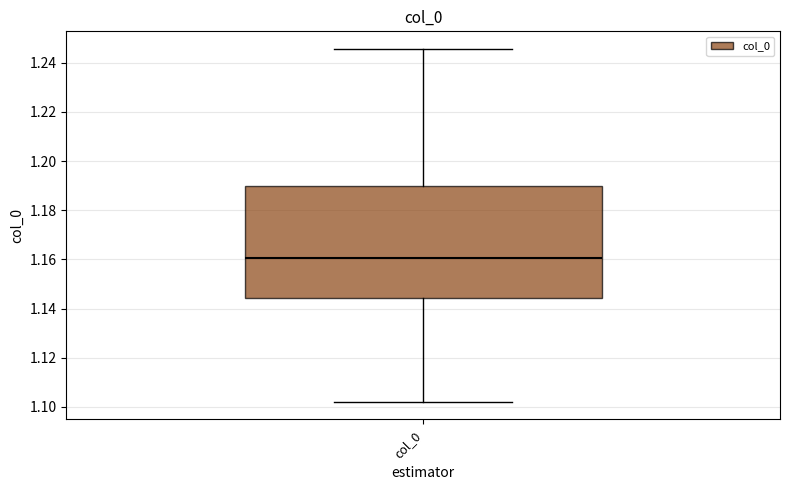

Read this box plot against the y-axis: the position of the median line, the range covered by the box, and the ends of both whiskers. The values are not printed on the chart, so give them approximately, as read against the axis.

median 1.160, box 1.144 to 1.190, whiskers 1.102 to 1.246